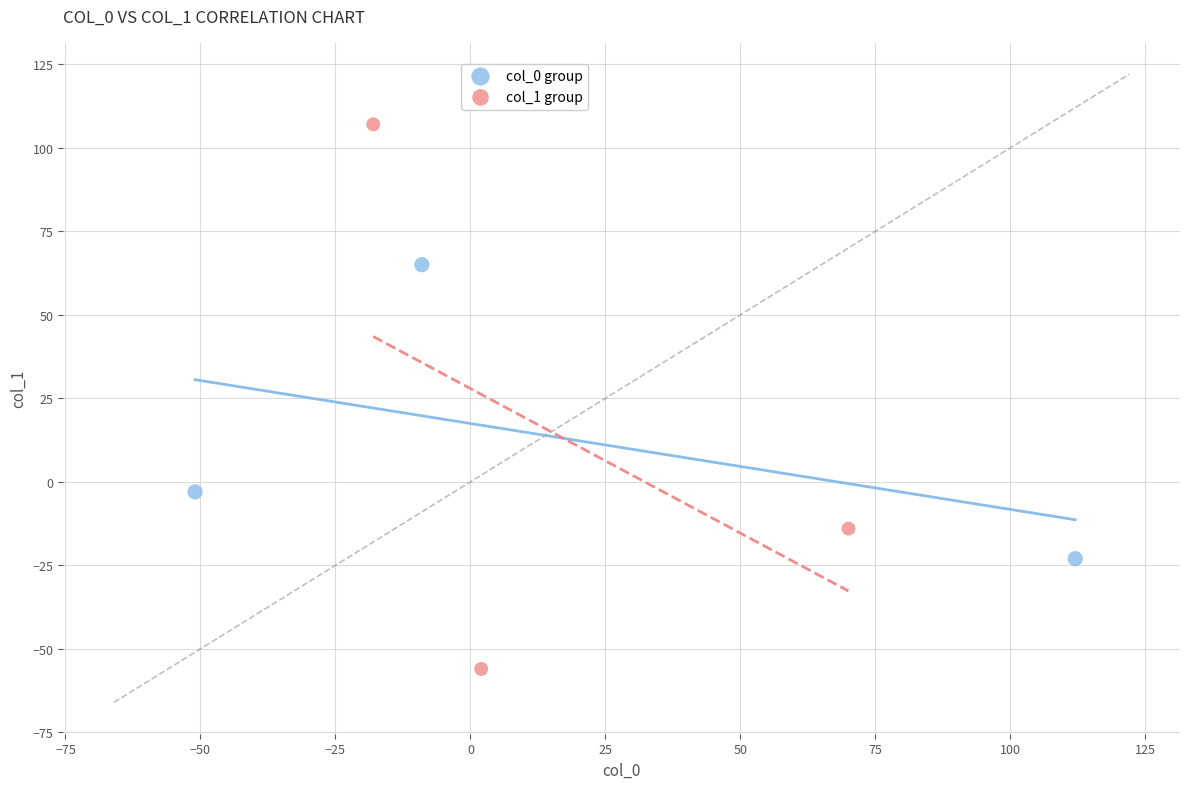

Which series contains the lowest Y value?

col_1 group